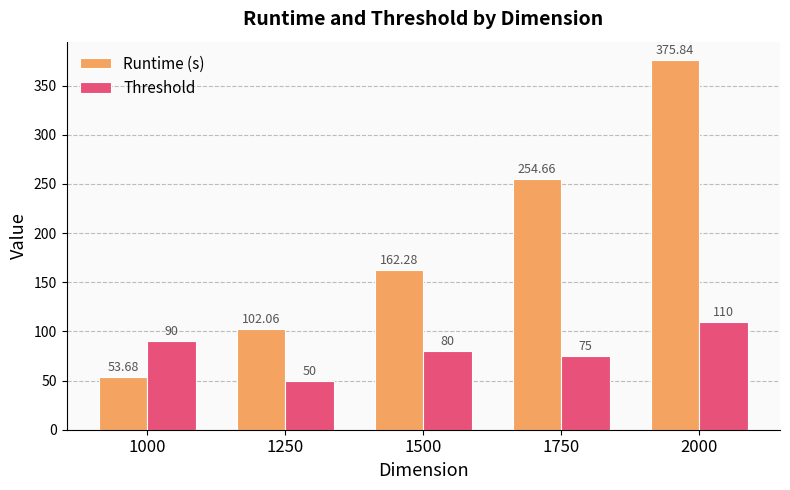

List the series in order of their peak value, lowest first.

Threshold, Runtime (s)